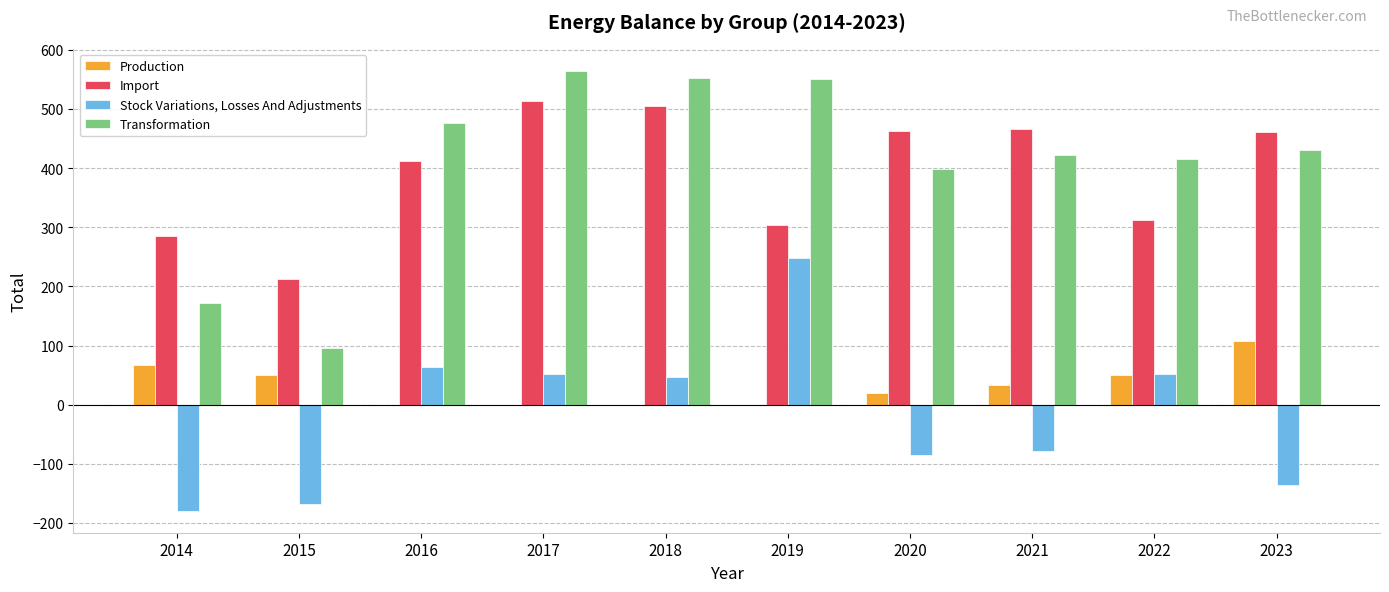

At which label does Stock Variations, Losses And Adjustments first exceed 47?

2016